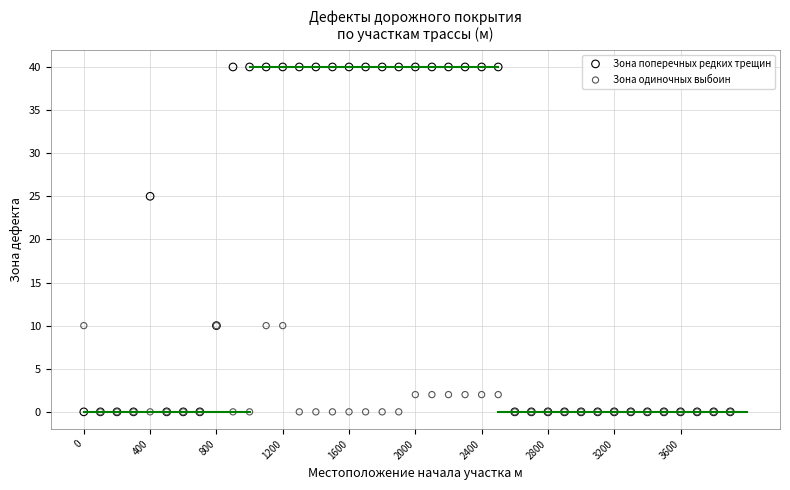

What are all the series names shown in the legend?

Зона поперечных редких трещин, Зона одиночных выбоин